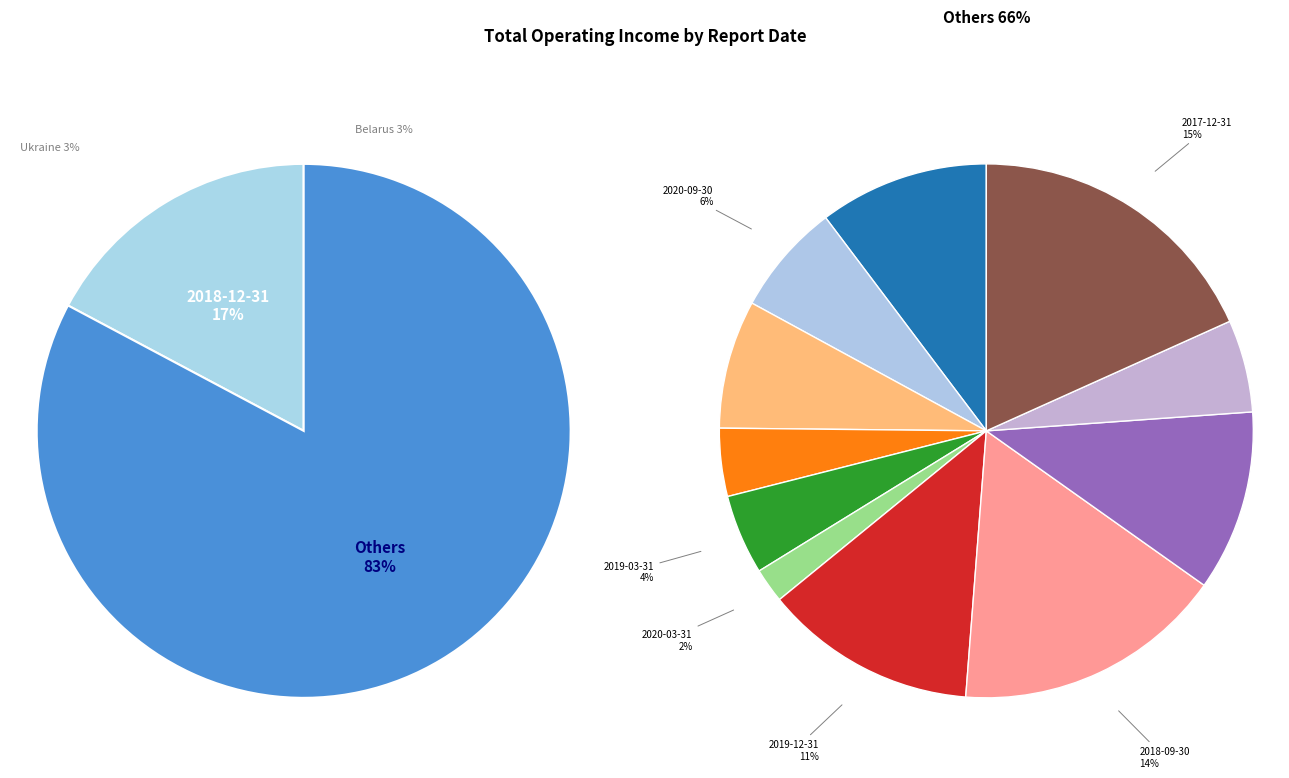

Rank the categories by value from highest to lowest.

2018-12-31, 2017-12-31, 2018-09-30, 2019-12-31, 2018-06-30, 2019-09-30, 2019-06-30, 2020-09-30, 2018-03-31, 2019-03-31, 2020-06-30, 2020-03-31